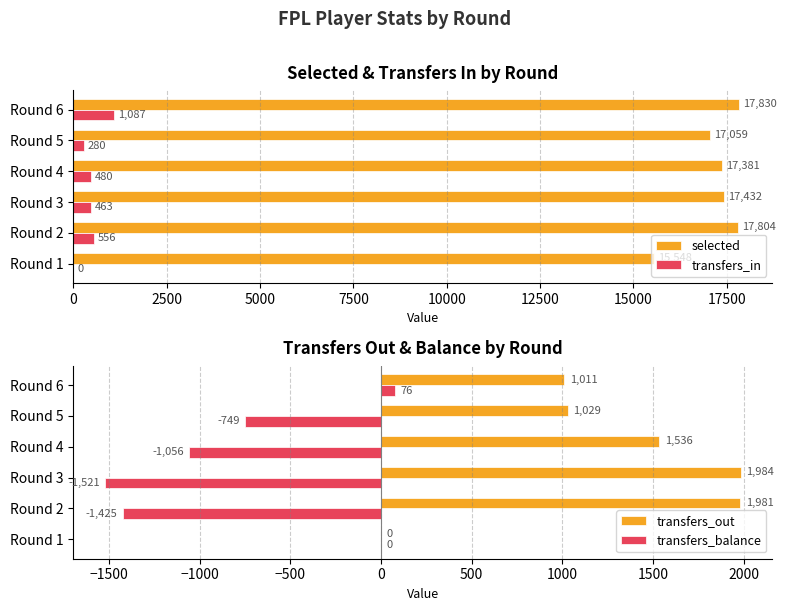

The selected series shows 17804 at Round 2. True or false?

True